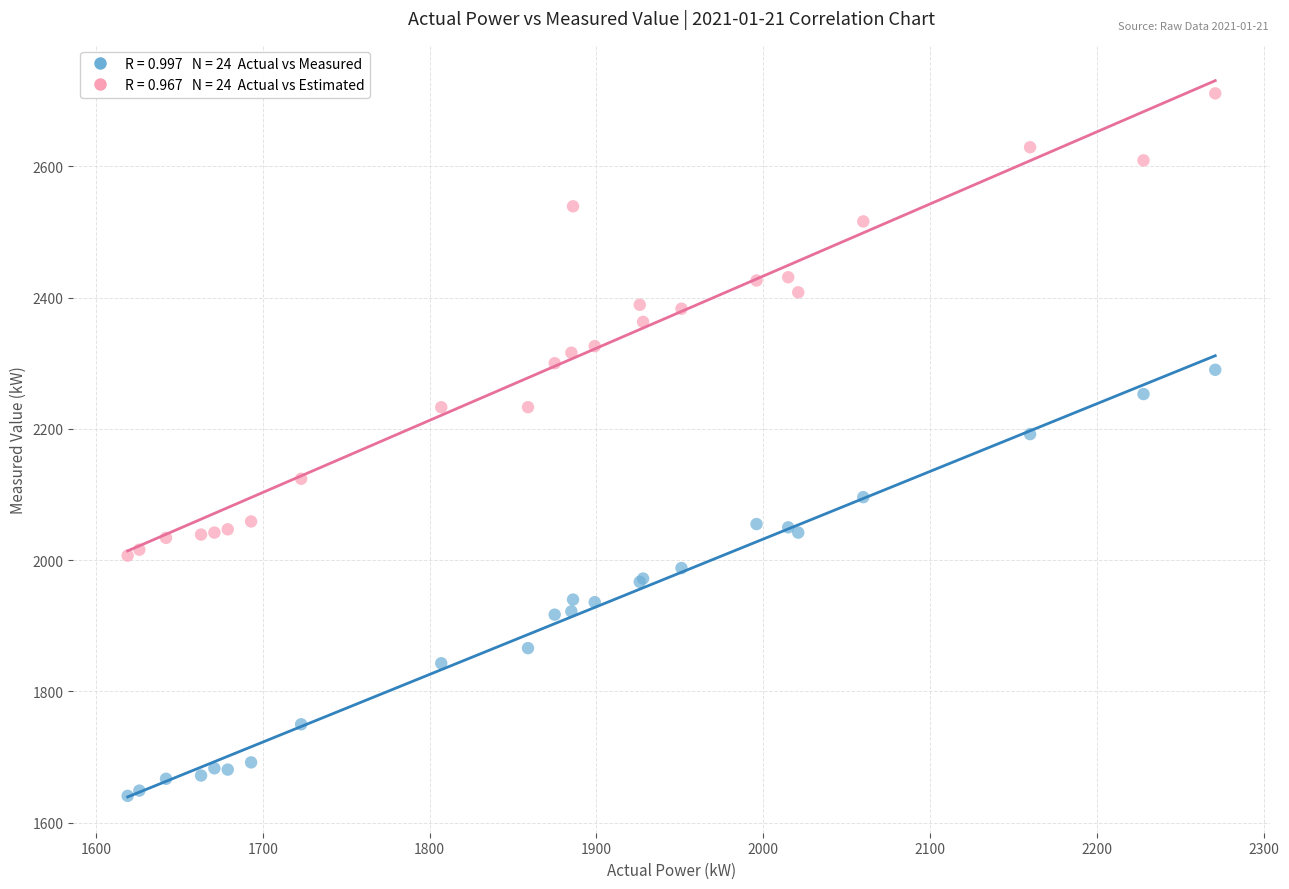

Across all series, what Y value is closest to 2176?

2192